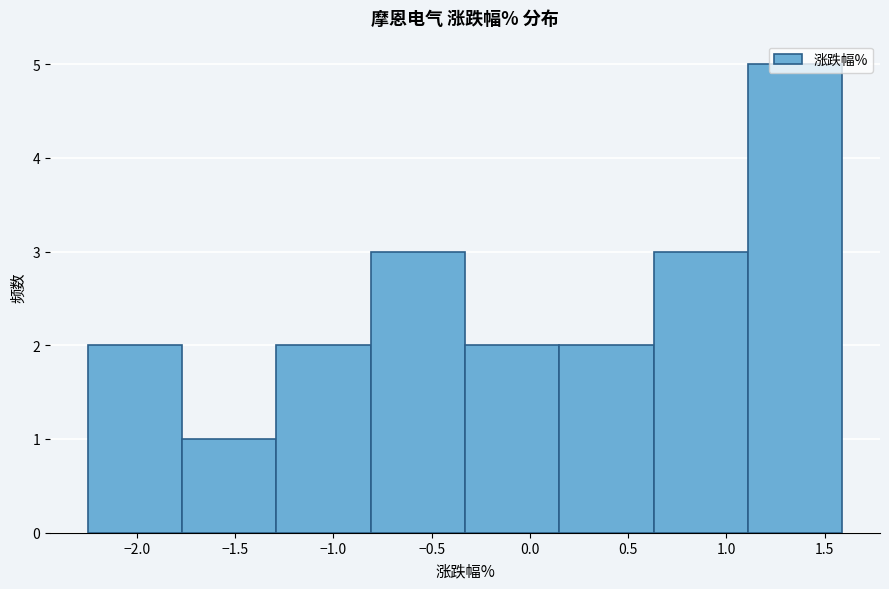

Reading left to right, transcribe this chart: for each bar, give the range it covers on the x-axis and its height. Neither the bar edges nor the heights are printed on the chart, so give them approximately, as read against the axes.

-2.25 to -1.77: 2
-1.77 to -1.29: 1
-1.29 to -0.81: 2
-0.81 to -0.33: 3
-0.33 to 0.15: 2
0.15 to 0.63: 2
0.63 to 1.11: 3
1.11 to 1.59: 5